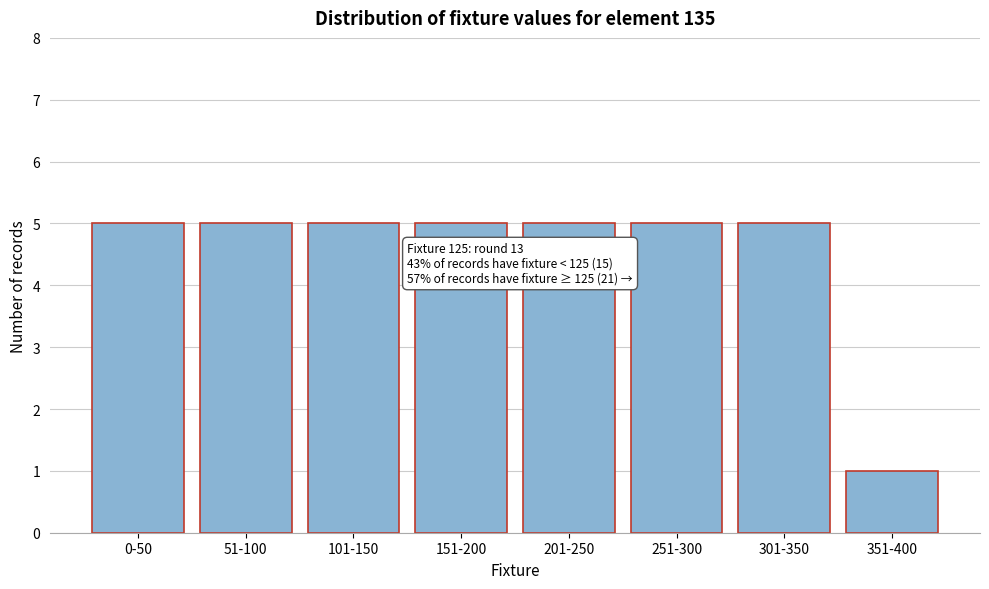

Reading right to left, transcribe all the data shown in this chart.

351-400=1	301-350=5	251-300=5	201-250=5	151-200=5	101-150=5	51-100=5	0-50=5